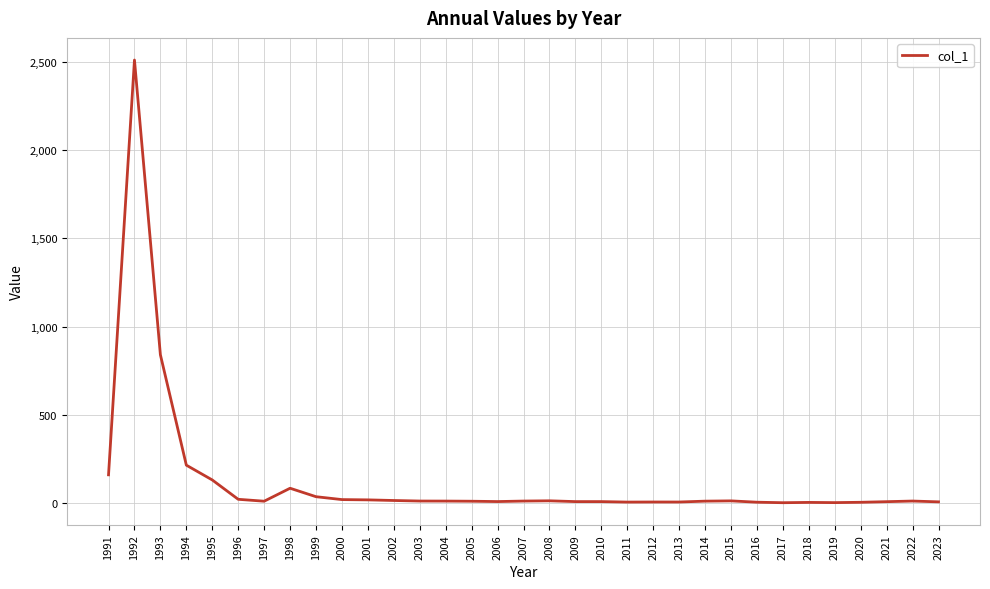

At which label is the value closest to 1255?

1993